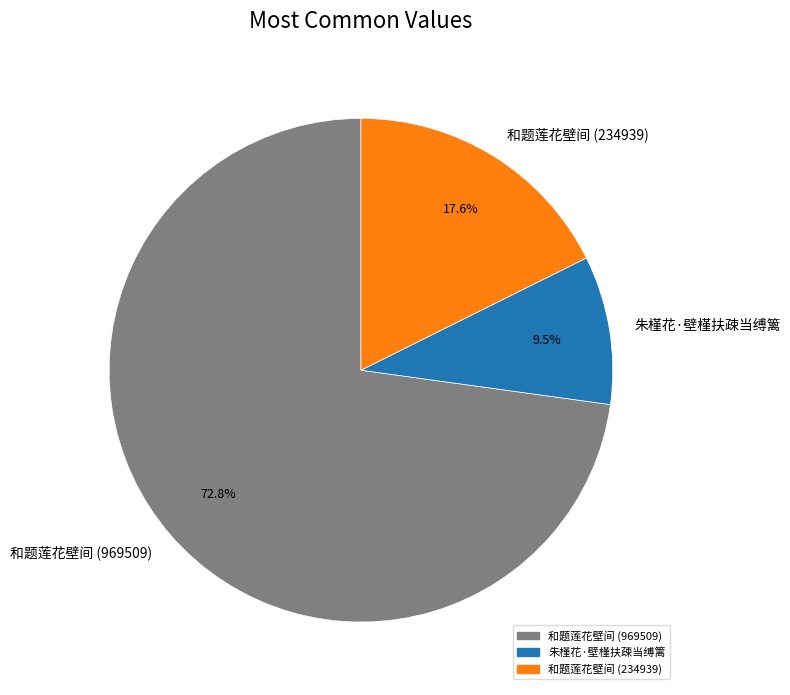

Between 朱槿花·壁槿扶疎当缚篱 and 和题莲花壁间 (234939), which is larger?

和题莲花壁间 (234939)